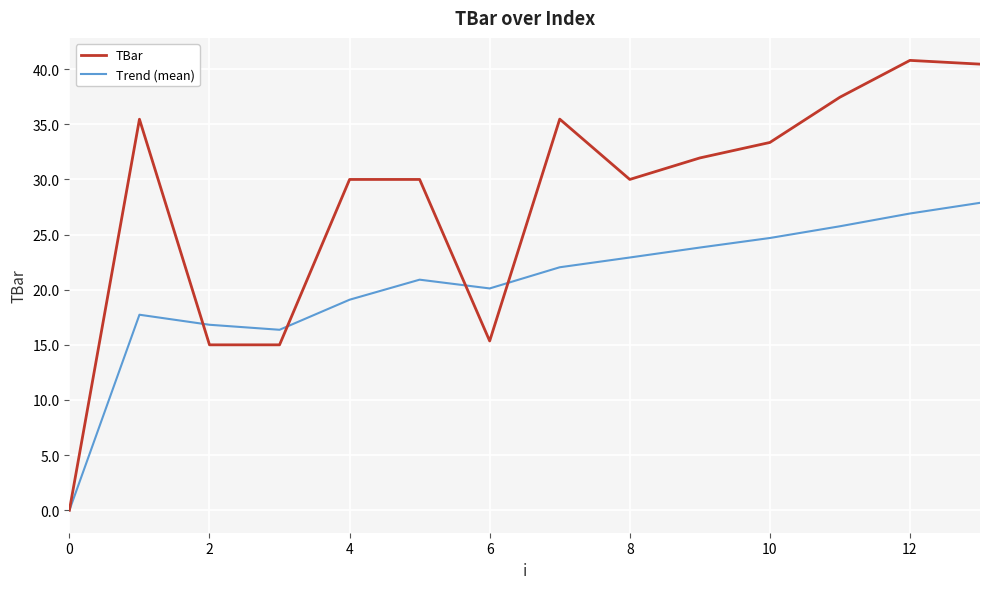

Which series has the largest range (max minus min)?

TBar